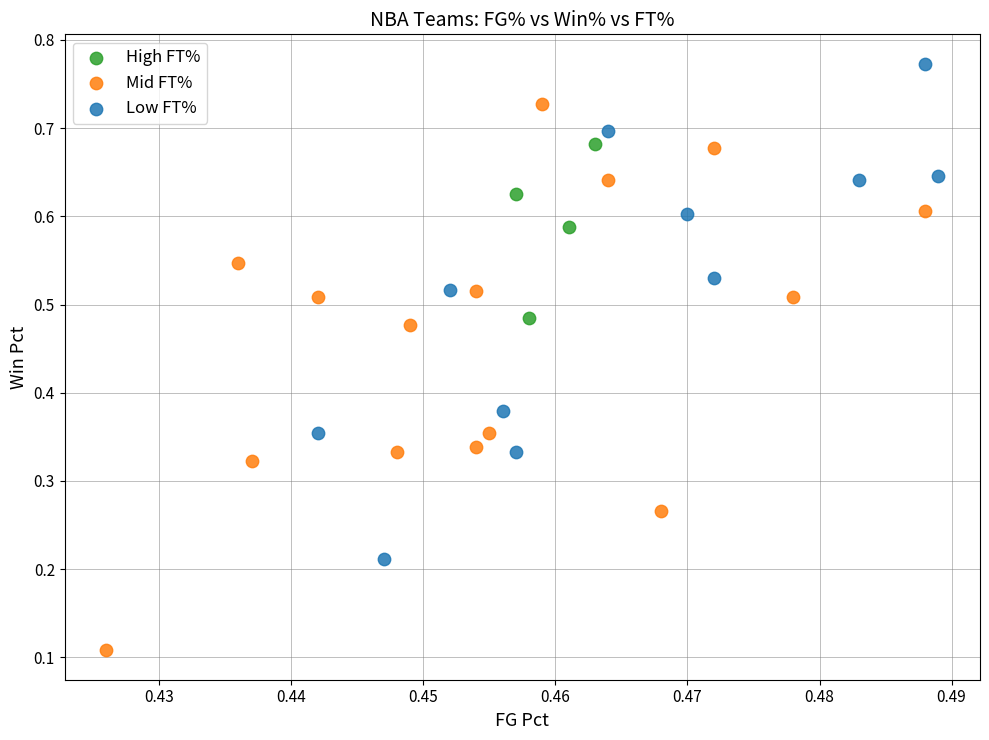

Which series reaches the maximum Y coordinate?

Low FT%